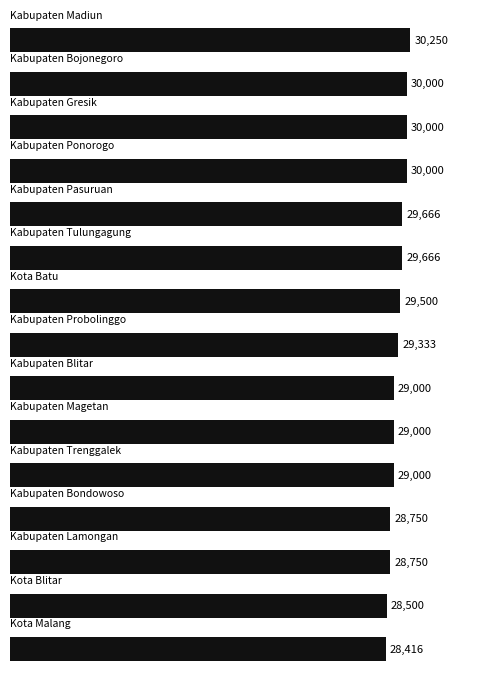

What is the value of the 2nd bar from the top?

30000